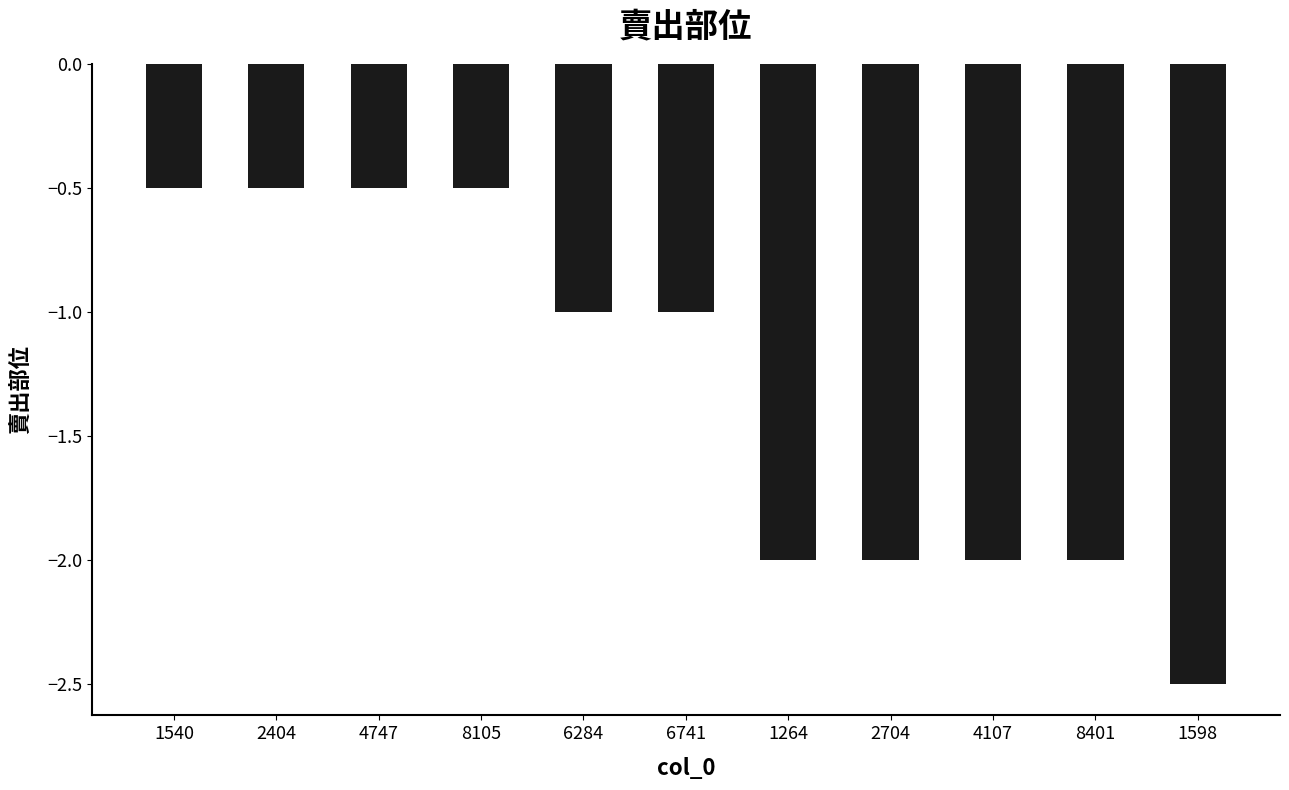

What is the sum of all values?

-14.5